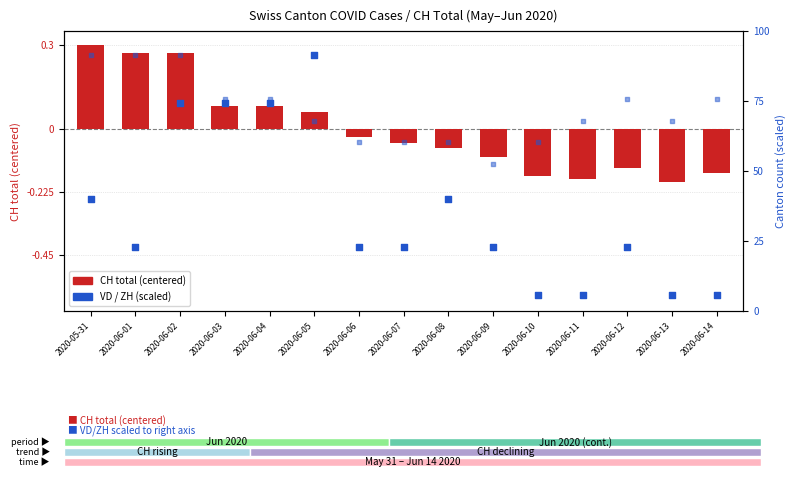

Which series reaches the maximum Y coordinate?

VD (scaled)